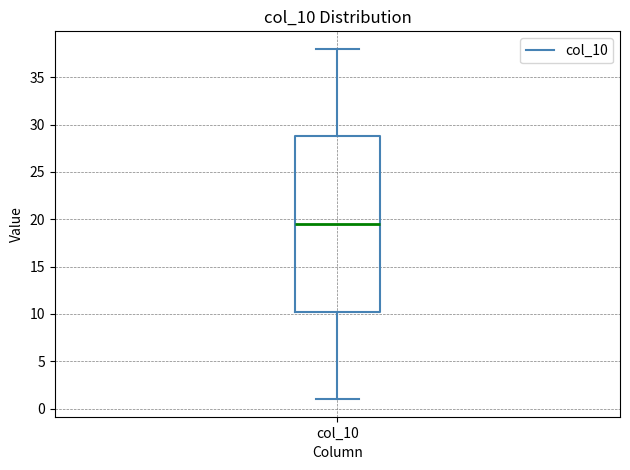

Transcribe this box plot: give where the median line is, the range the box spans, and where the two whiskers end, as read against the y-axis. The values are not printed on the chart, so give them approximately, as read against the axis.

median 19.5, box 10.5 to 29.0, whiskers 1.0 to 38.0